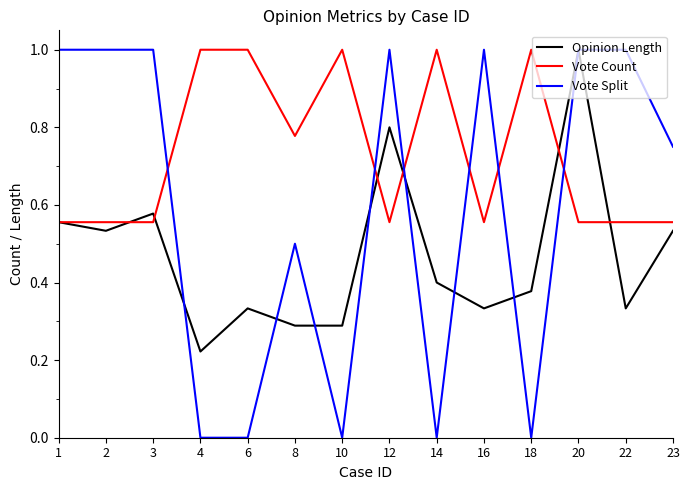

Which category has the highest value in the Opinion Length series?

20